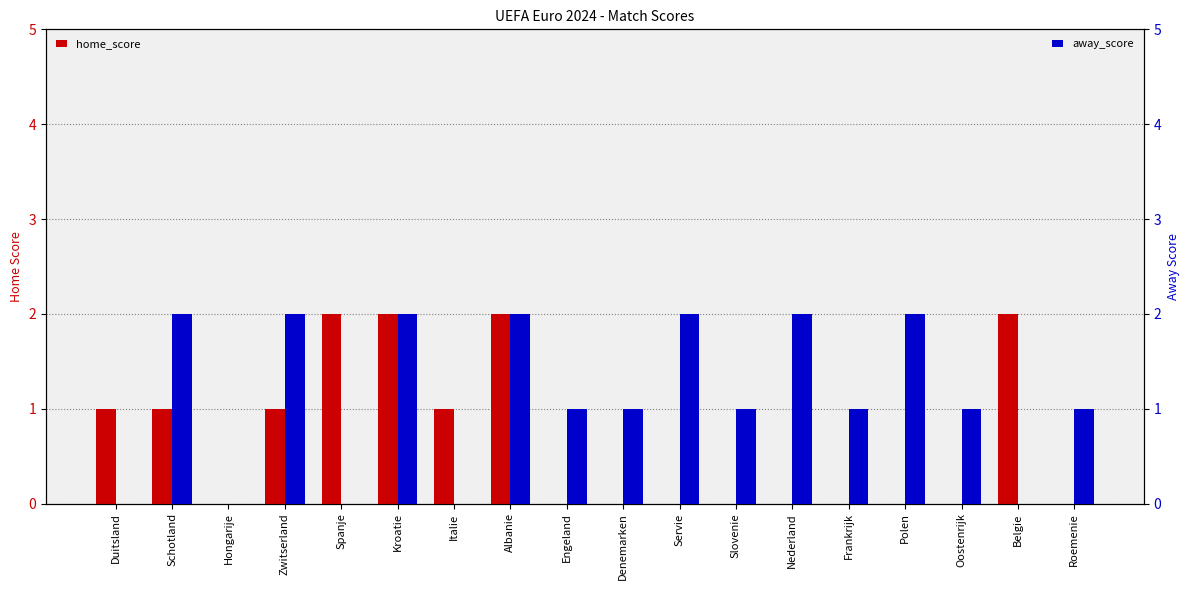

The value of home_score at Slovenie is -1. True or false?

False